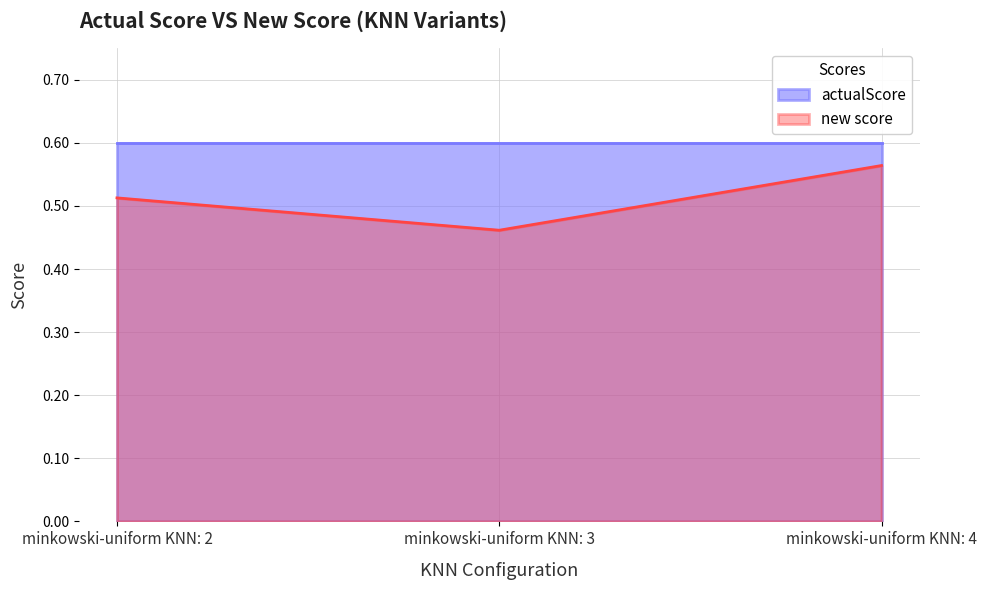

True or false: the data shows 0.6 at minkowski-uniform KNN: 4.

True